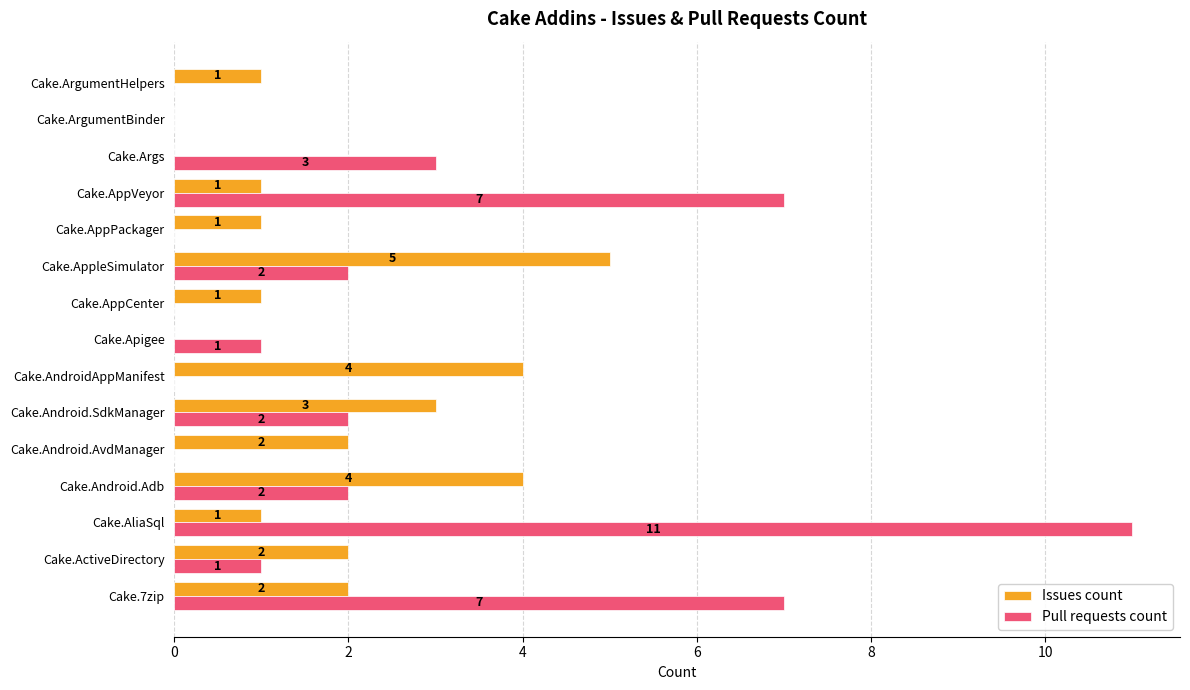

What is the greatest value displayed?

11